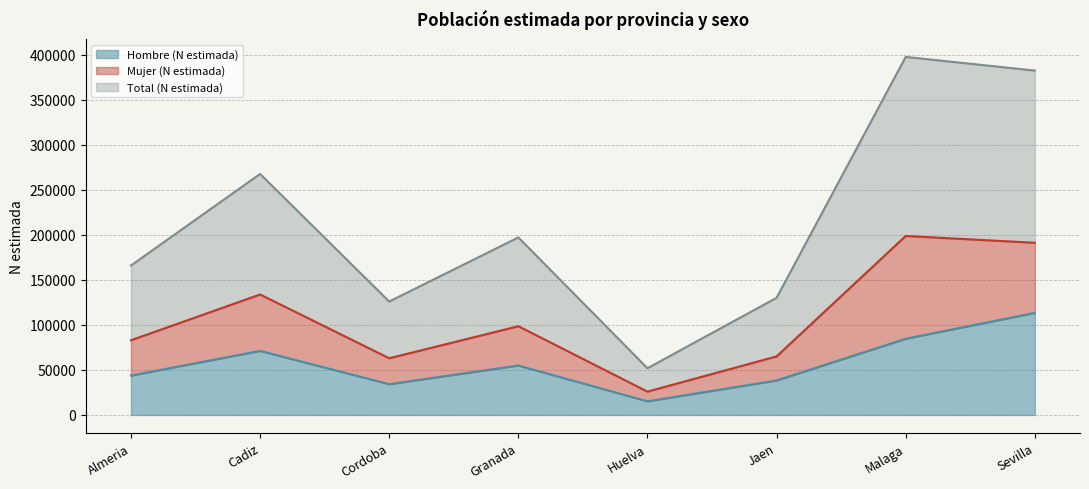

Which series has the largest range (max minus min)?

Total (N estimada)